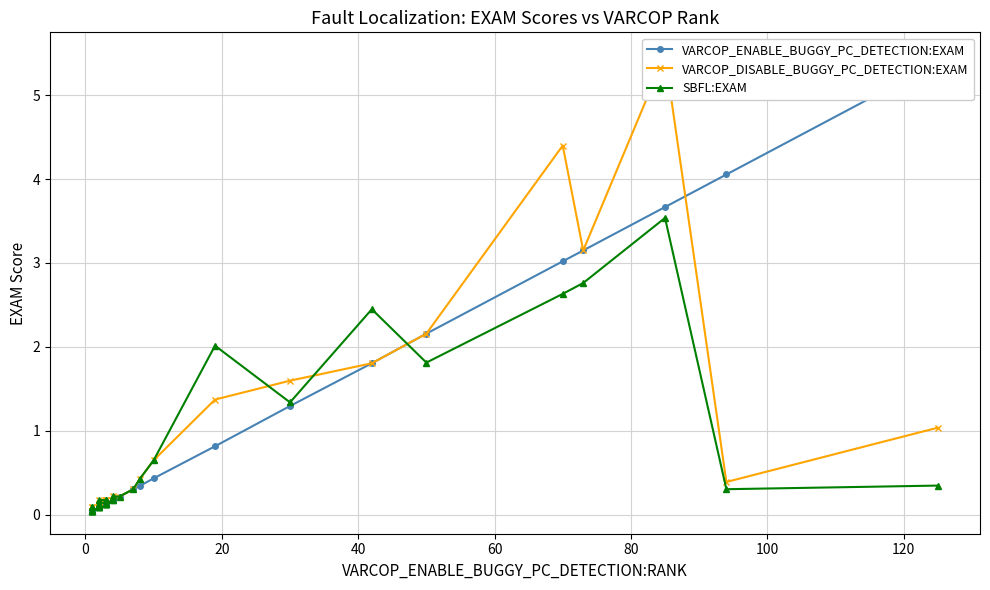

What are all the series names shown in the legend?

VARCOP_ENABLE_BUGGY_PC_DETECTION:EXAM, VARCOP_DISABLE_BUGGY_PC_DETECTION:EXAM, SBFL:EXAM